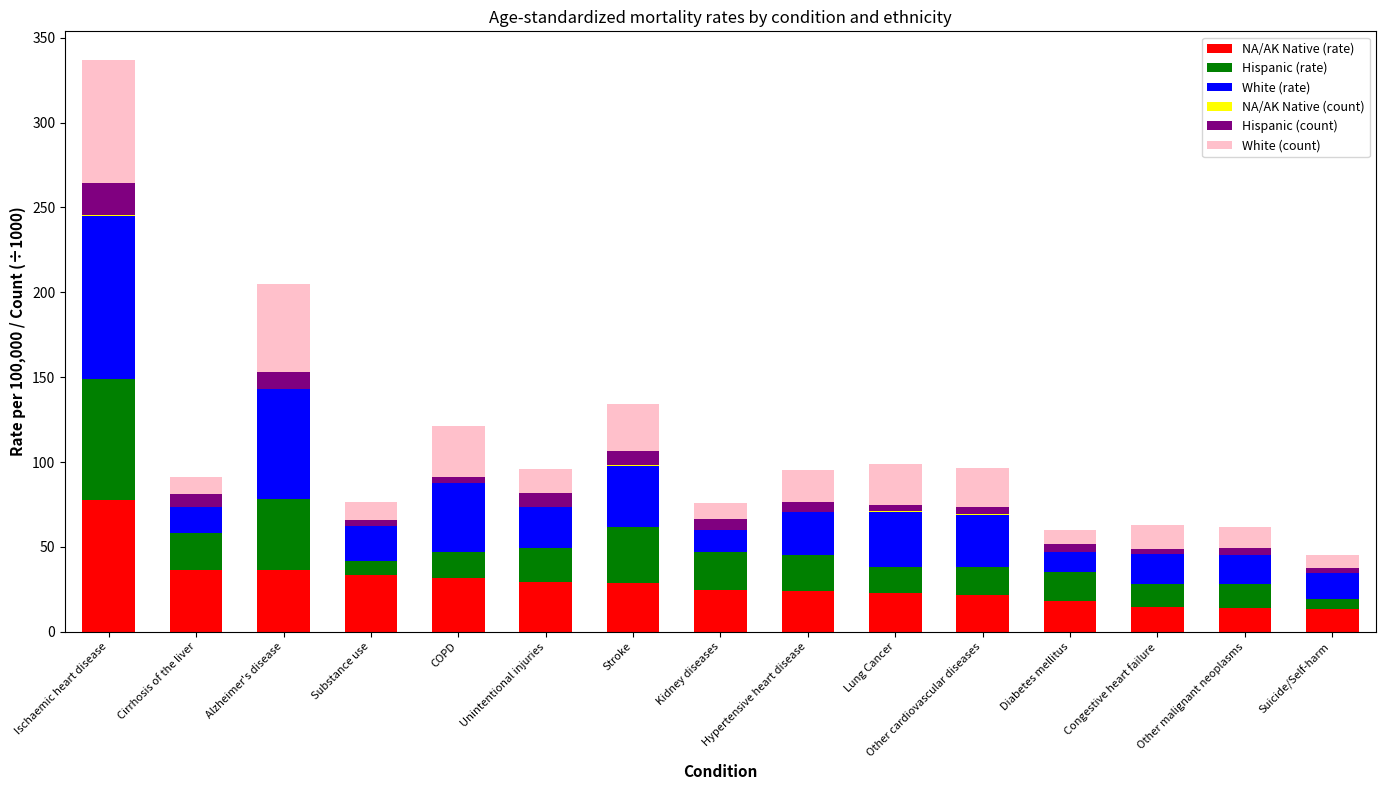

How many categories are shown in the chart?

15